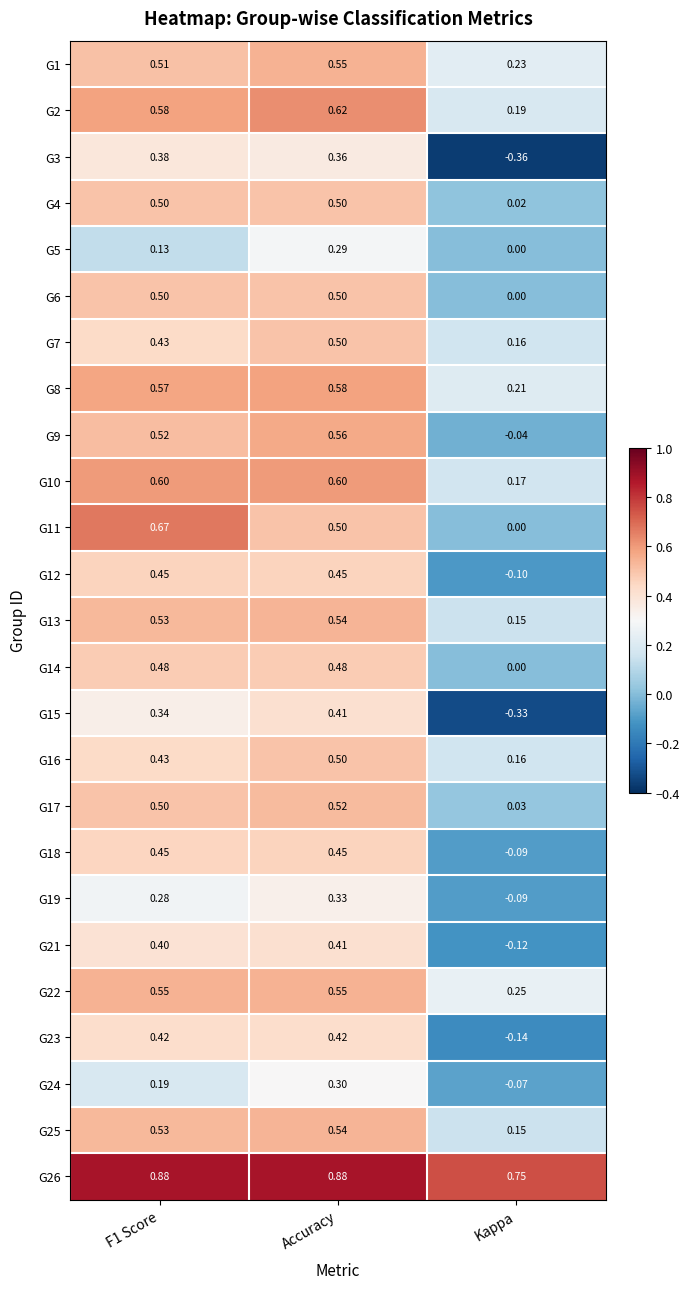

Where is G19 nearest to the value 0?

Kappa